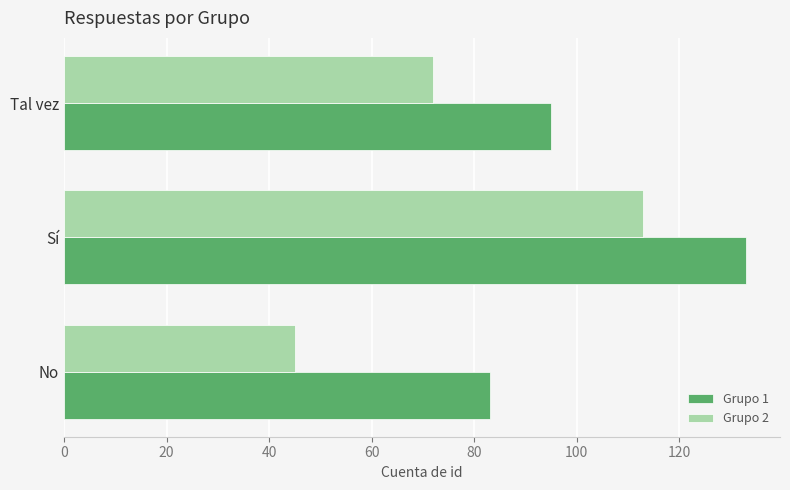

What is the greatest value displayed?

133